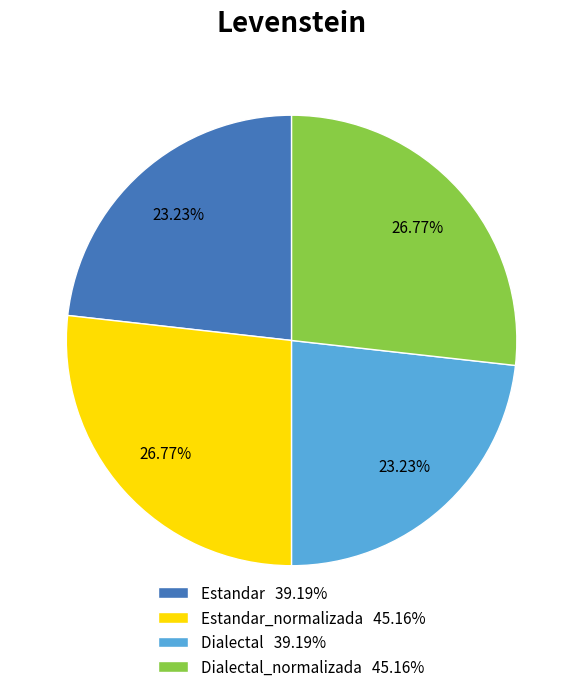

Is there any slice that represents more than half of the pie?

No